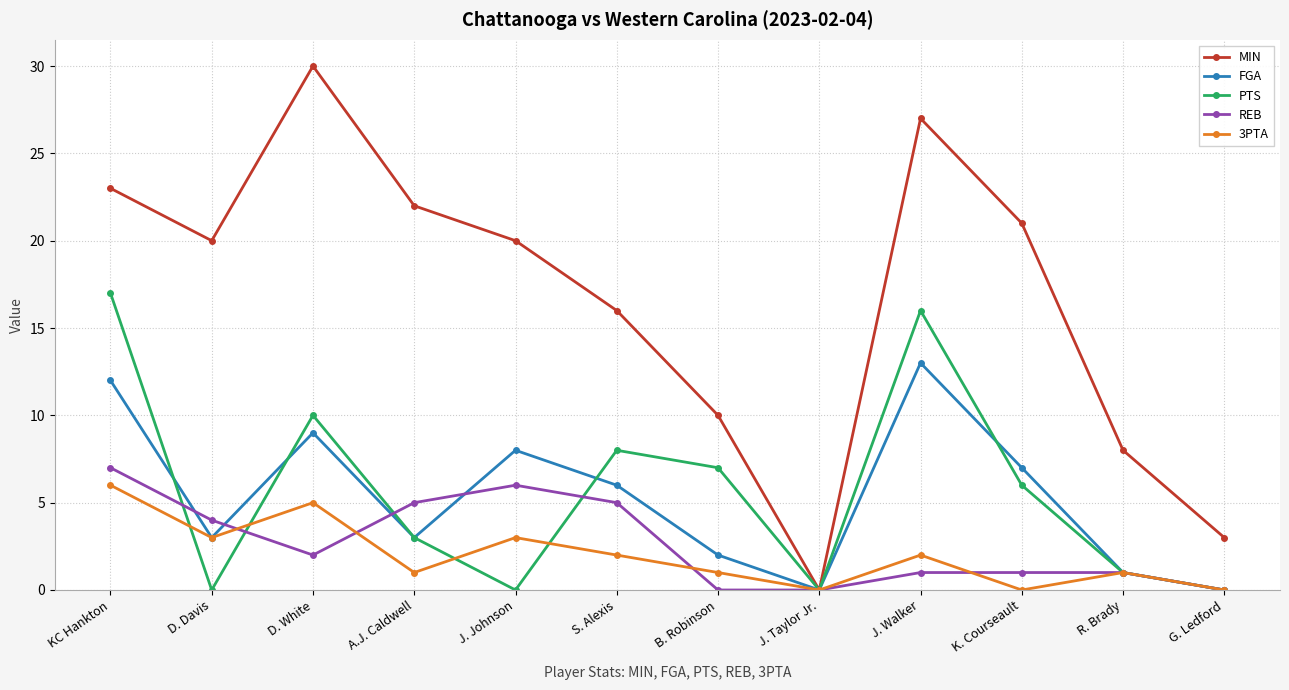

At which category is the sum across all series the highest?

KC Hankton